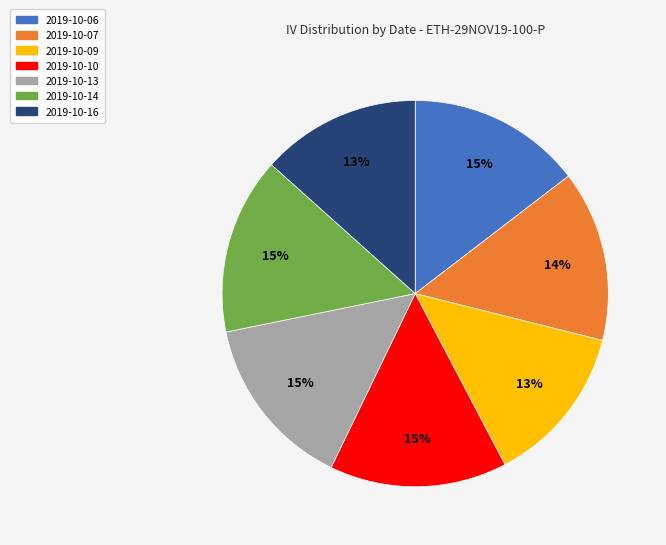

What is the ratio of the value at 2019-10-09 to the value at 2019-10-16?

1.0